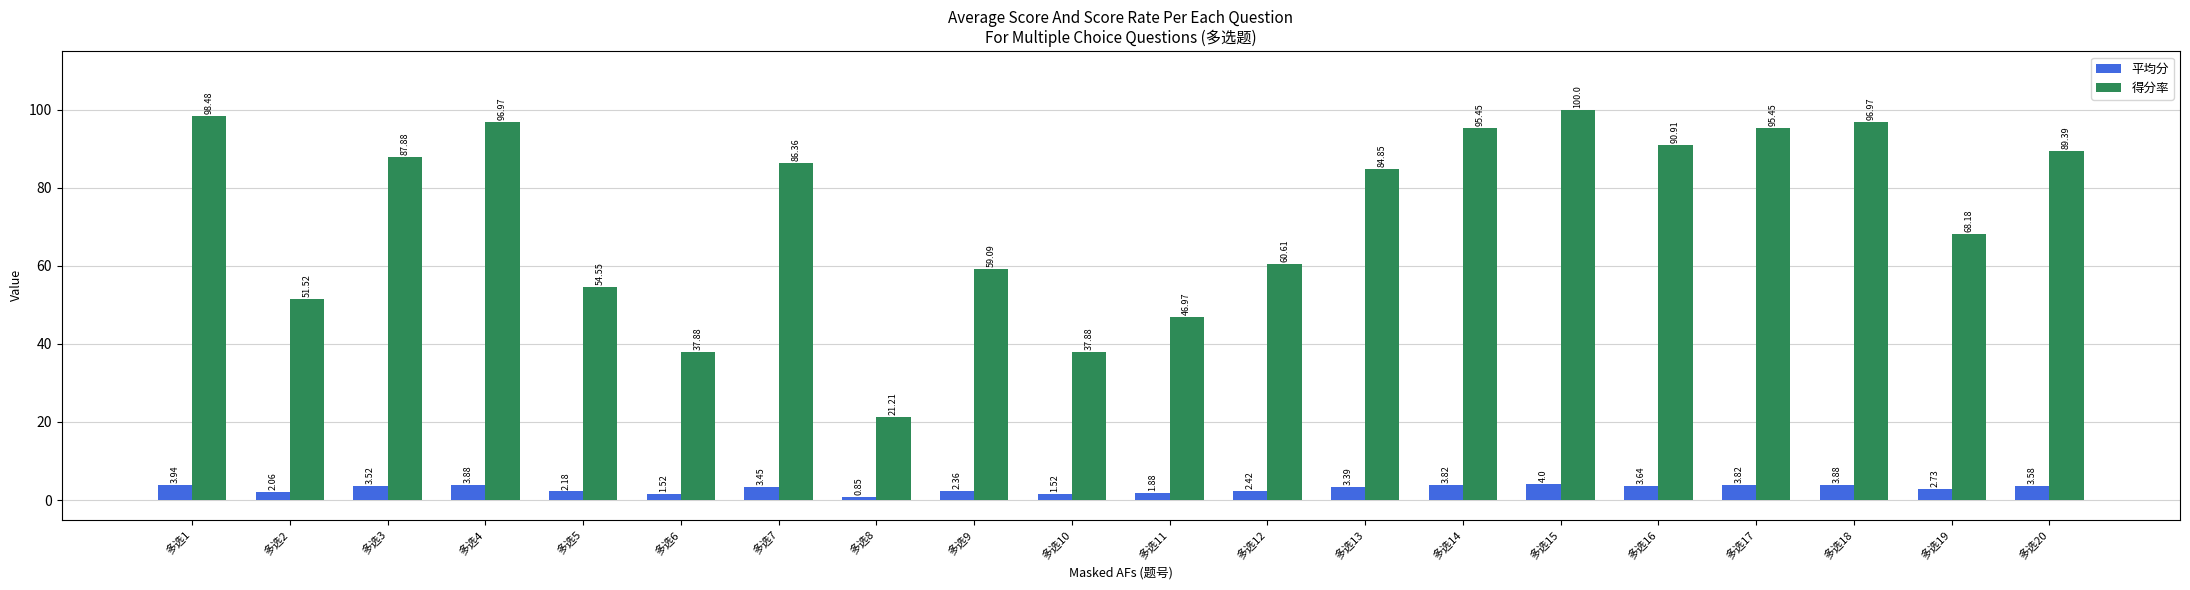

What is the difference between the maximum and second lowest values in the 平均分 series?

2.5